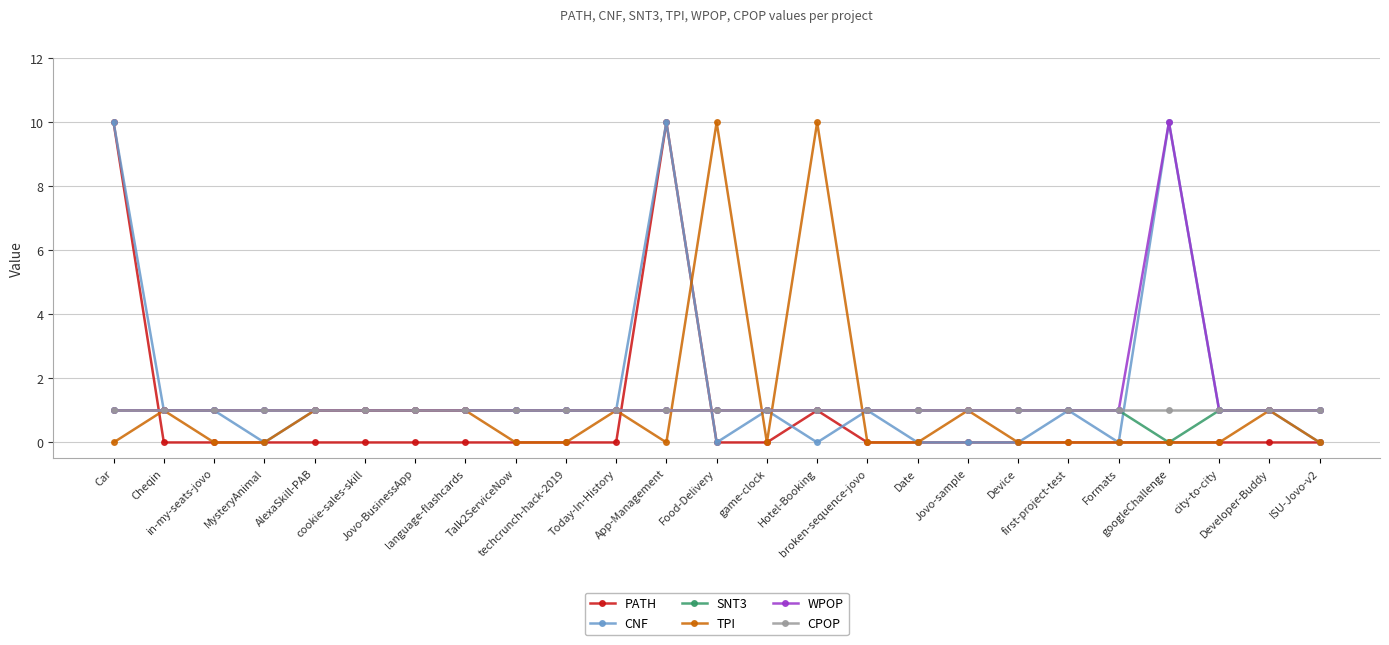

Is it true that SNT3 equals 1 at Date?

True